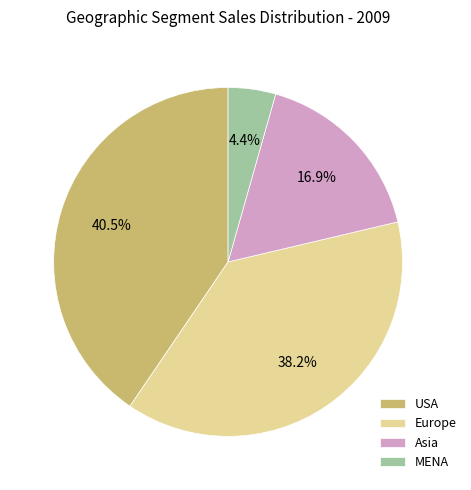

Rank the categories by value from lowest to highest.

MENA, Asia, Europe, USA